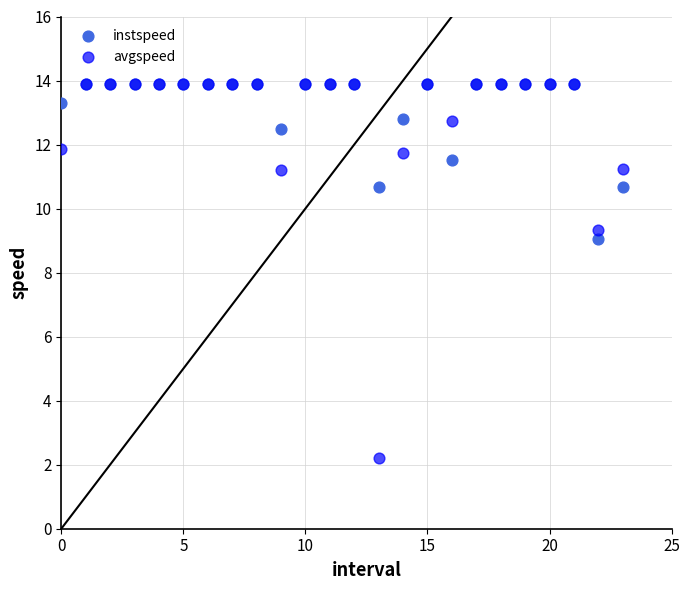

In the avgspeed series, what Y value is closest to 8?

9.3